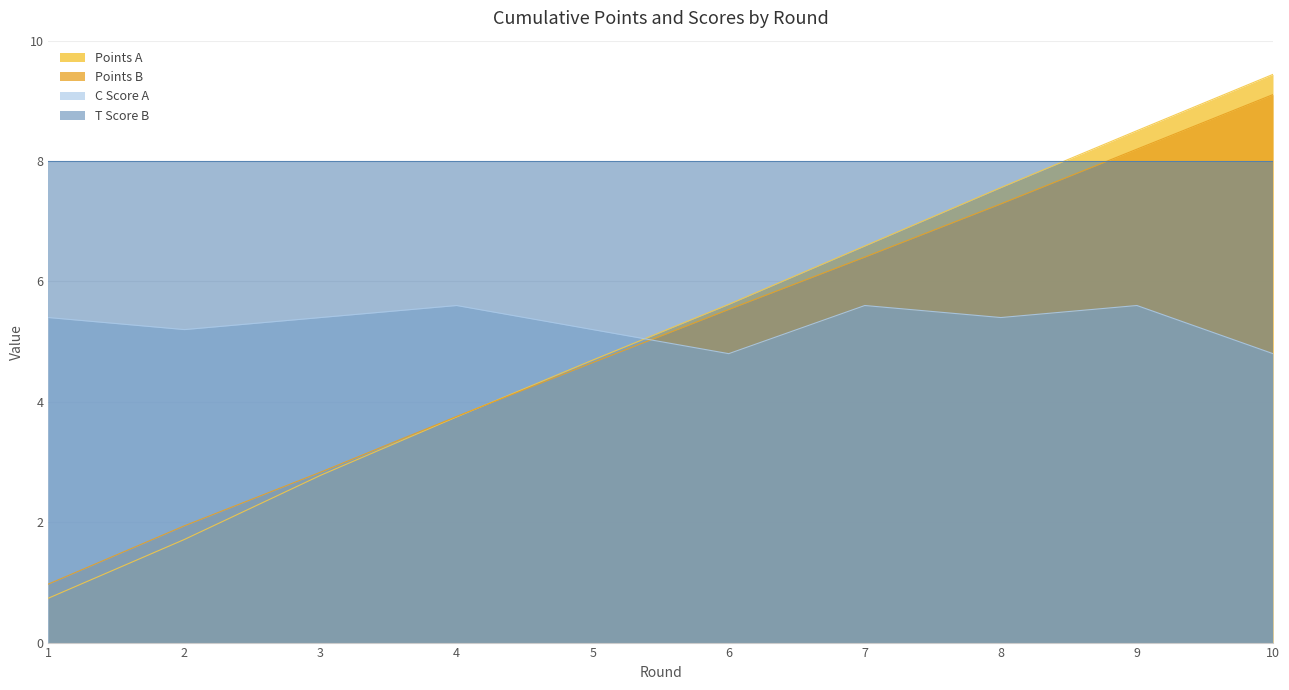

At how many categories does at least one series exceed 3?

10